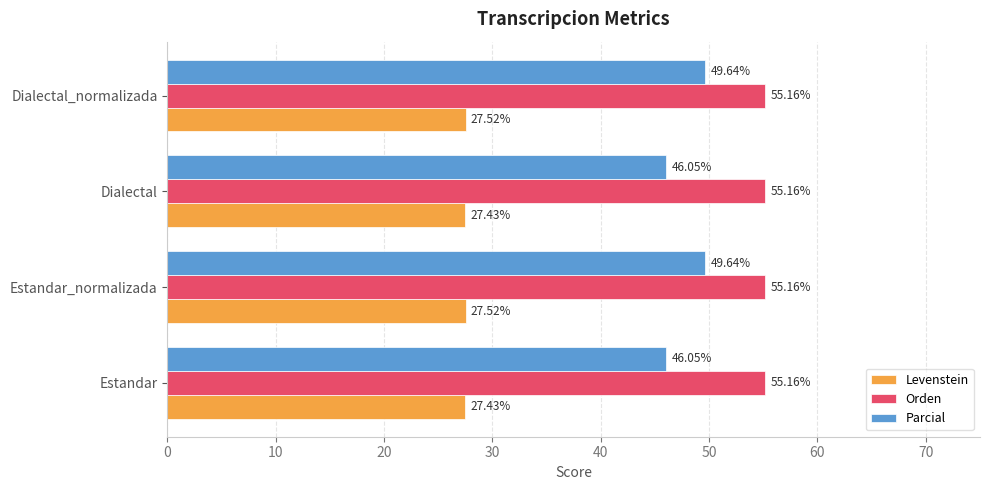

At how many categories does at least one series exceed 43?

4